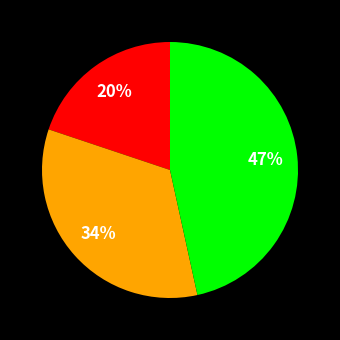

To the nearest percent, what is the difference between the largest and smallest slice percentages?

27%